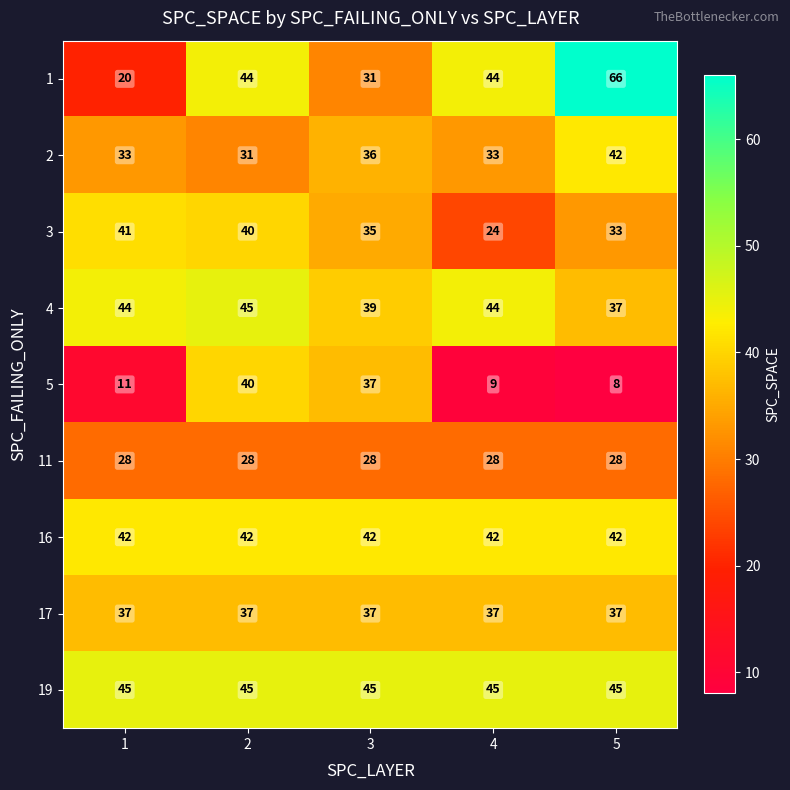

Count the number of categories in the chart.

5